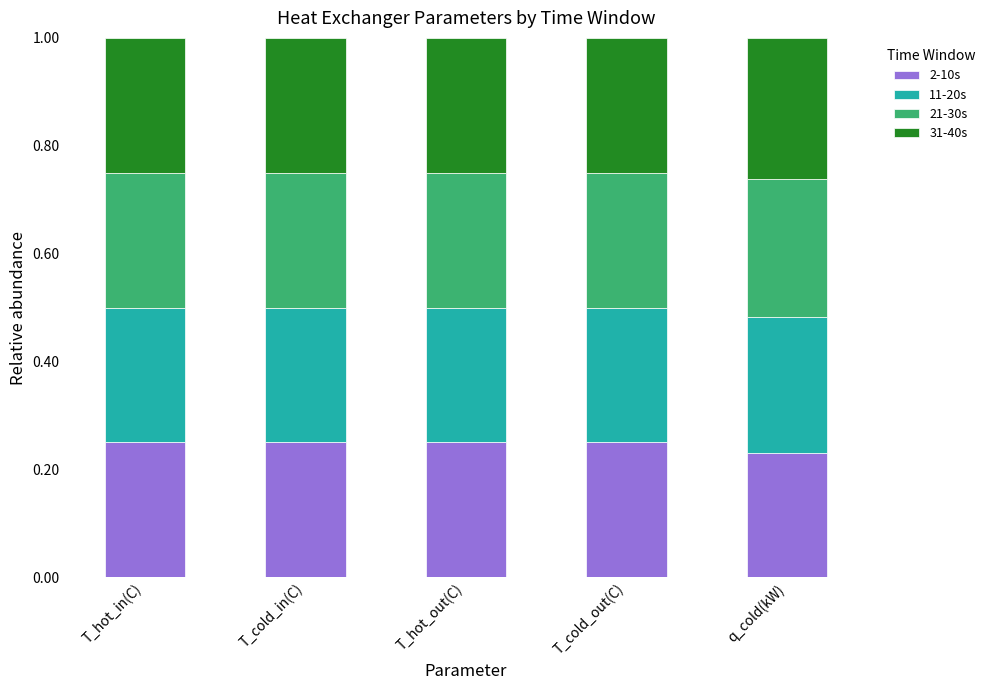

Does the chart contain stacked bars?

Yes